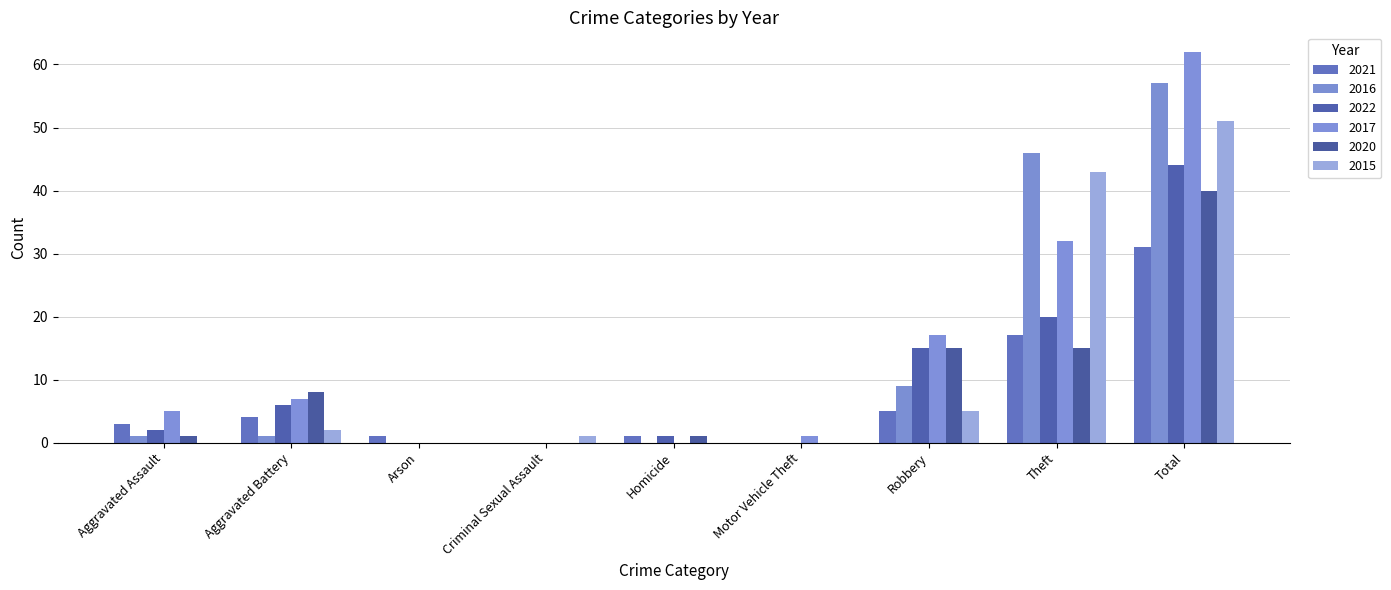

How many groups of bars are there?

9